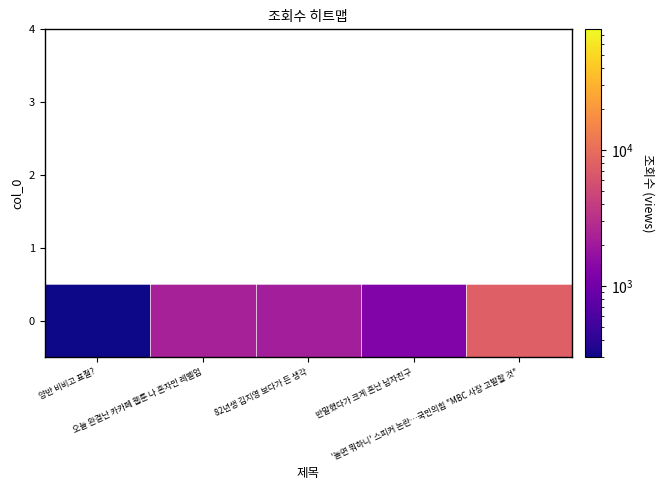

The chart shows a value of 7663 at '놀면 뭐하니' 스피커 논란…국민의힘 "MBC 사장 고발할 것". True or false?

True